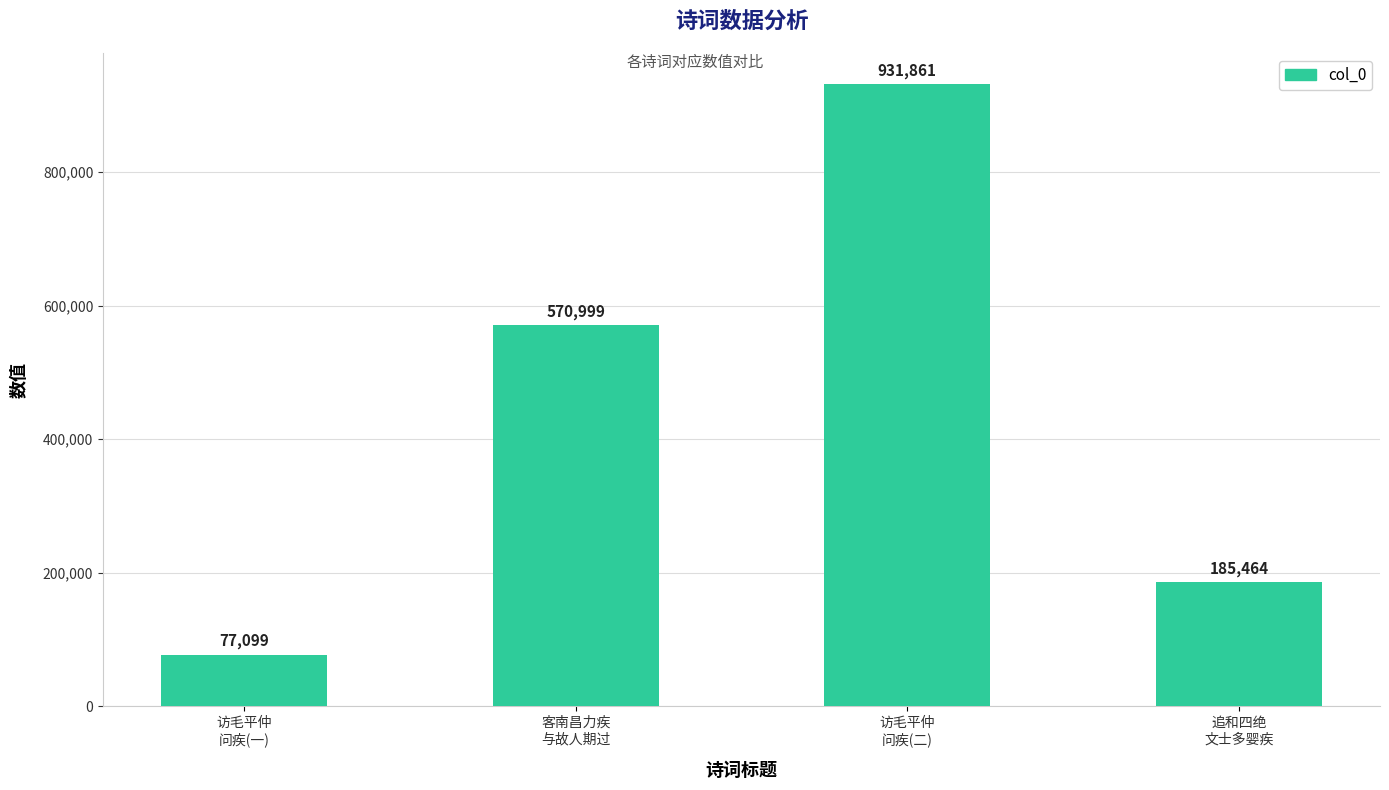

The value at 追和四绝
文士多婴疾 is 185464. True or false?

True